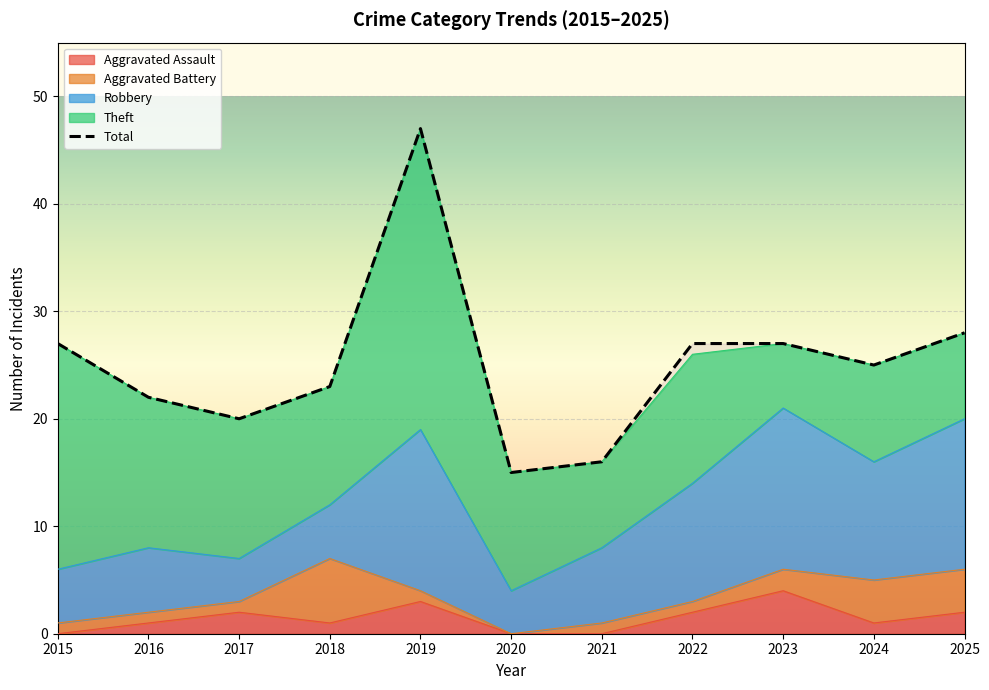

What is the change in value from 2016 to 2025?

+6